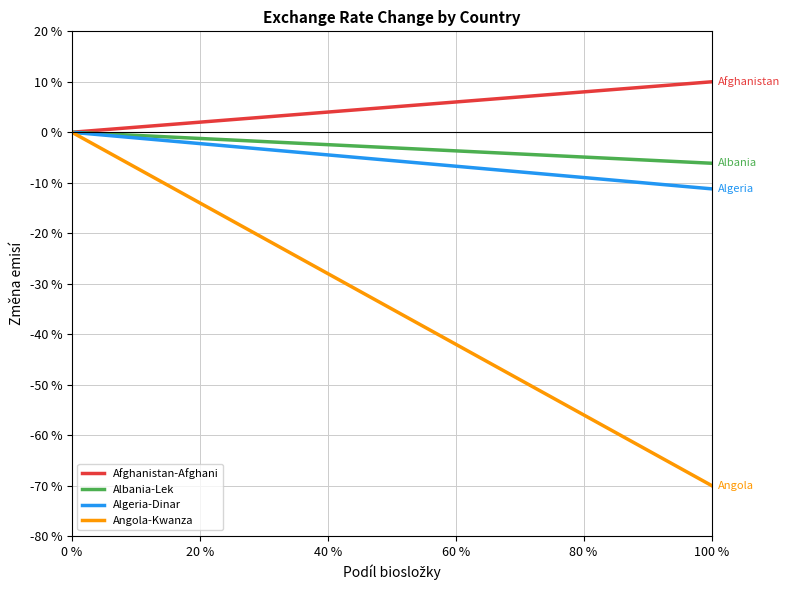

Between 40 % and 60 %, which series saw the biggest shift?

Angola-Kwanza